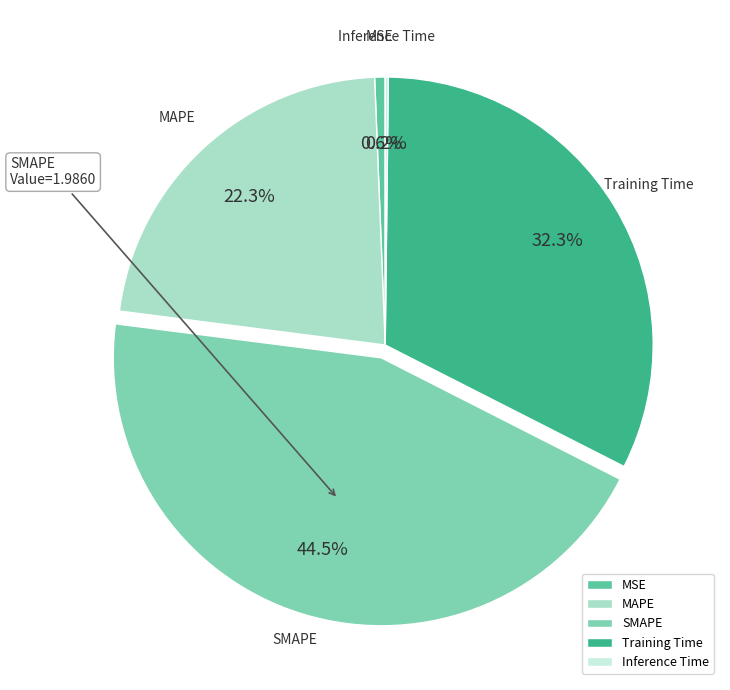

What is the total percentage of Training Time and MSE?

32.9%